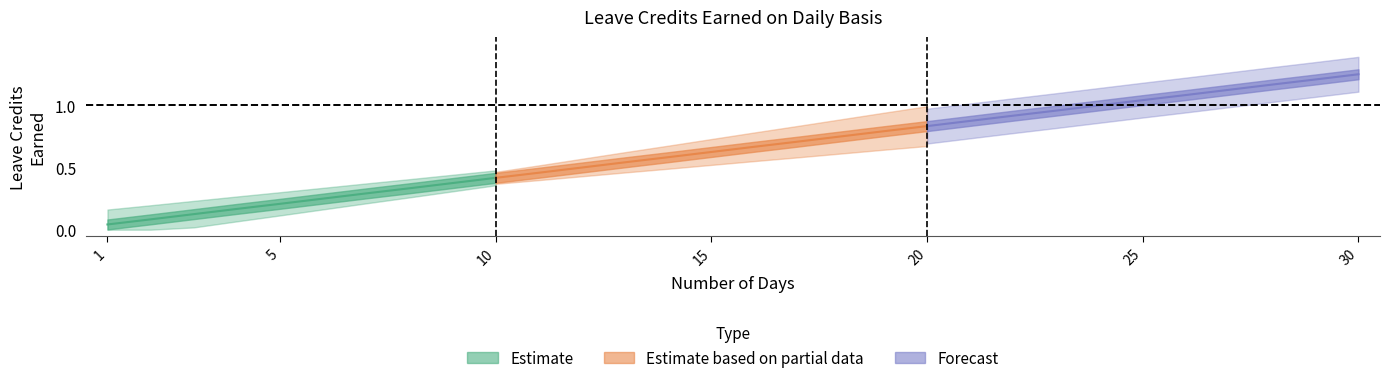

Reading left to right, what are all the values shown in this chart?

VL EARNED: 1=0.0	2=0.1	3=0.1	4=0.2	5=0.2	6=0.2	7=0.3	8=0.3	9=0.4	10=0.4	11=0.5	12=0.5	13=0.5	14=0.6	15=0.6	16=0.7	17=0.7	18=0.8	19=0.8	20=0.8	21=0.9	22=0.9	23=1.0	24=1.0	25=1.0	26=1.1	27=1.1	28=1.2	29=1.2	30=1.2
SL EARNED: 1=0.0	2=0.1	3=0.1	4=0.2	5=0.2	6=0.2	7=0.3	8=0.3	9=0.4	10=0.4	11=0.5	12=0.5	13=0.5	14=0.6	15=0.6	16=0.7	17=0.7	18=0.8	19=0.8	20=0.8	21=0.9	22=0.9	23=1.0	24=1.0	25=1.0	26=1.1	27=1.1	28=1.2	29=1.2	30=1.2
SL EARNED col11: 1=0.0	2=0.1	3=0.1	4=0.2	5=0.2	6=0.2	7=0.3	8=0.3	9=0.4	10=0.4	11=0.5	12=0.5	13=0.5	14=0.6	15=0.6	16=0.7	17=0.7	18=0.8	19=0.8	20=0.8	21=0.9	22=0.9	23=1.0	24=1.0	25=1.0	26=1.1	27=1.1	28=1.2	29=1.2	30=1.2